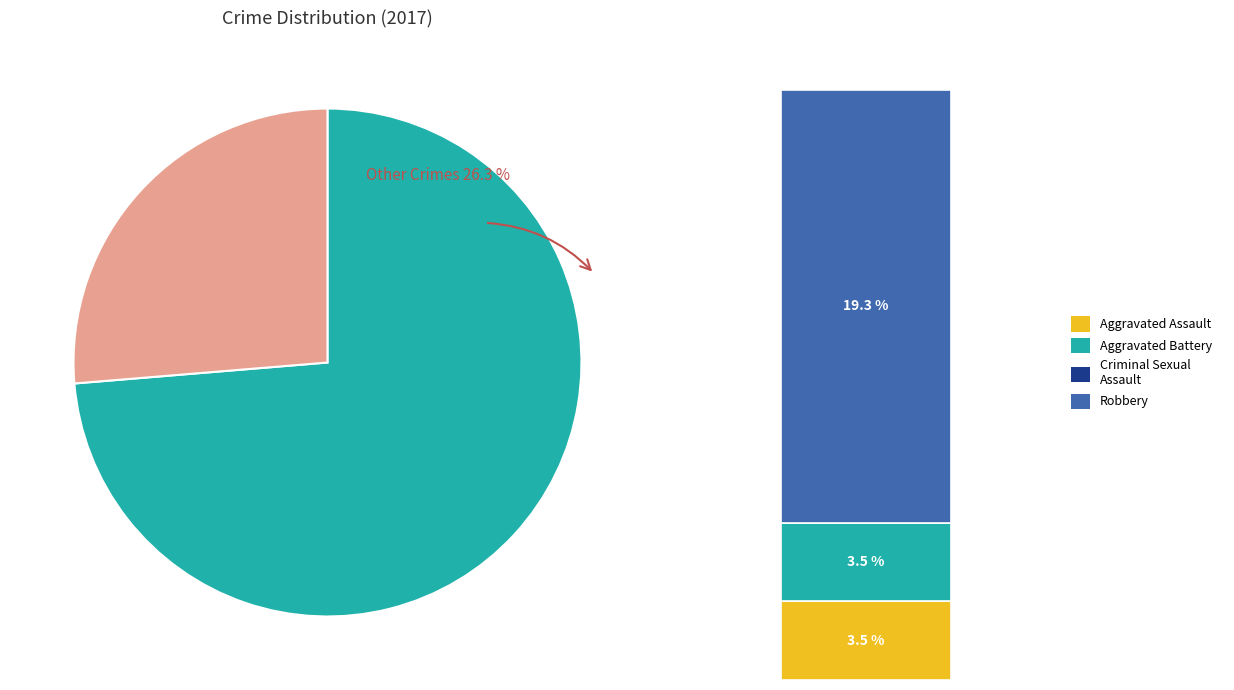

Which has a higher value, Criminal Sexual Assault or Aggravated Battery?

Aggravated Battery